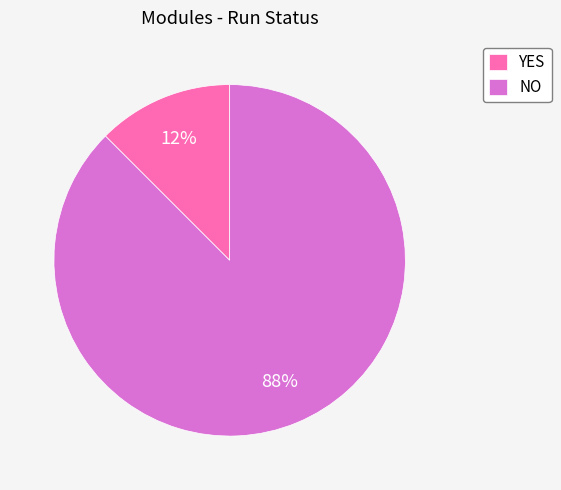

Between NO and YES, which is larger?

NO